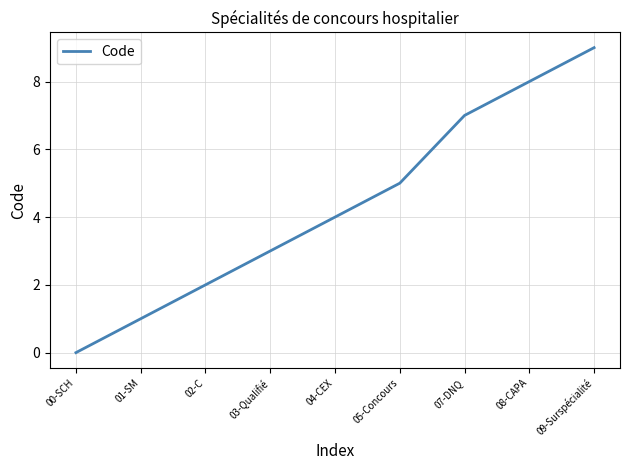

Is it true that the value at 08-CAPA is 14?

False